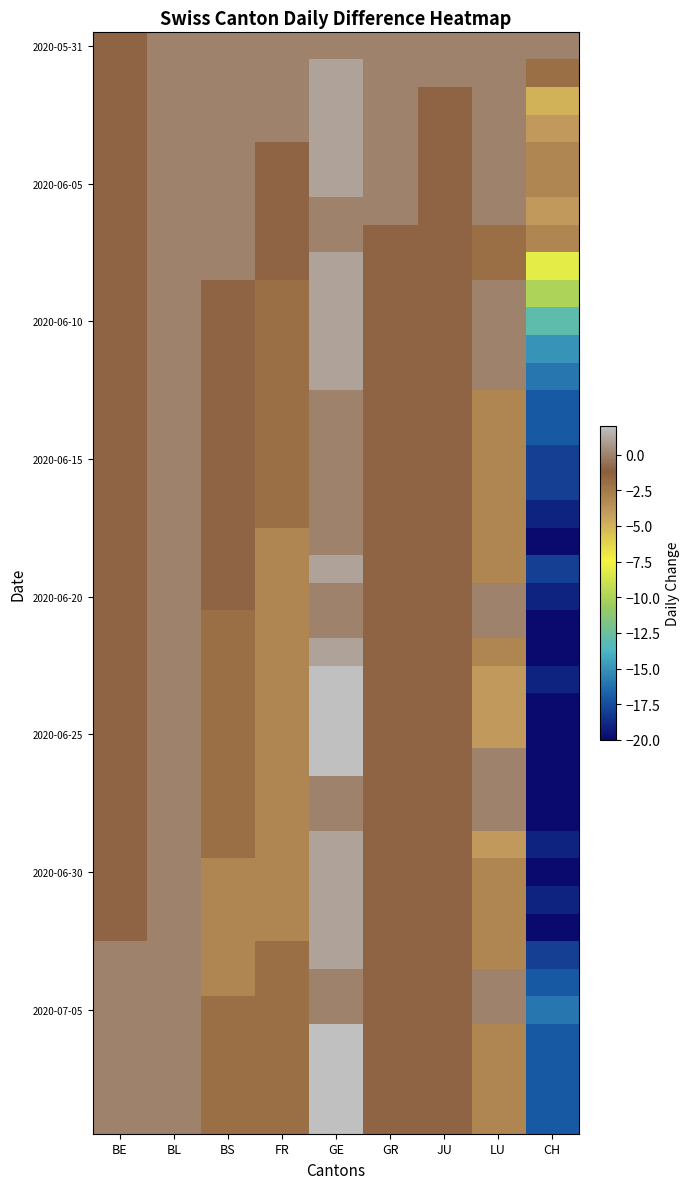

At how many categories does at least one series exceed 0?

1